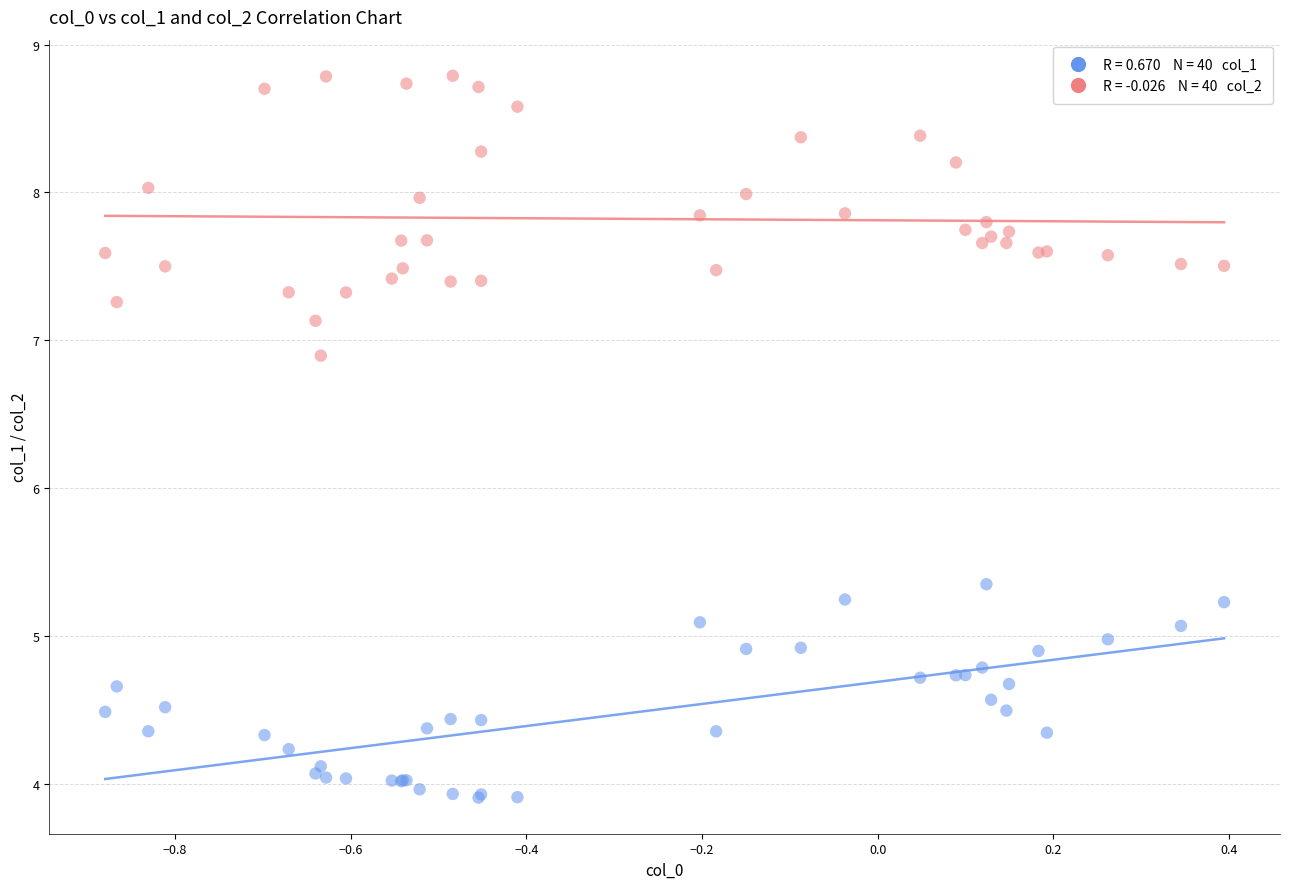

Across all series, what Y value is closest to 6?

5.3